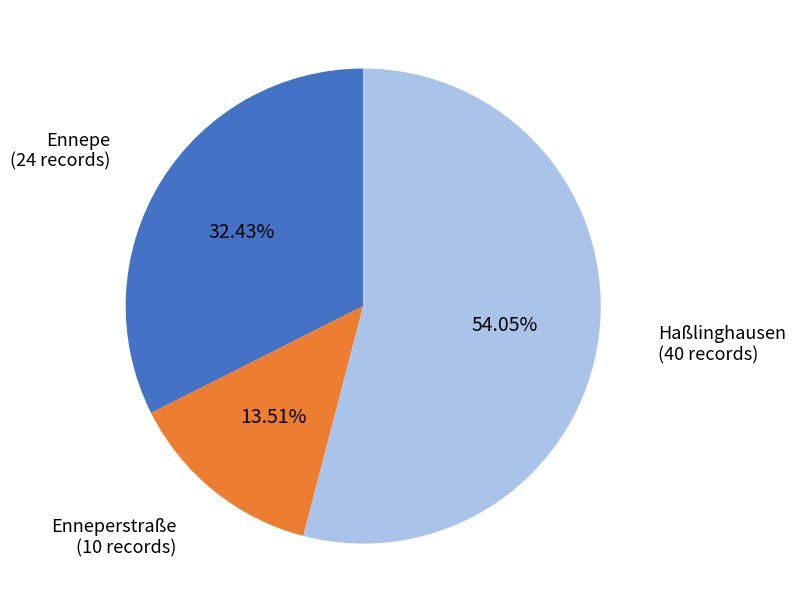

What percentage is NOT represented by Ennepe?

67.6%